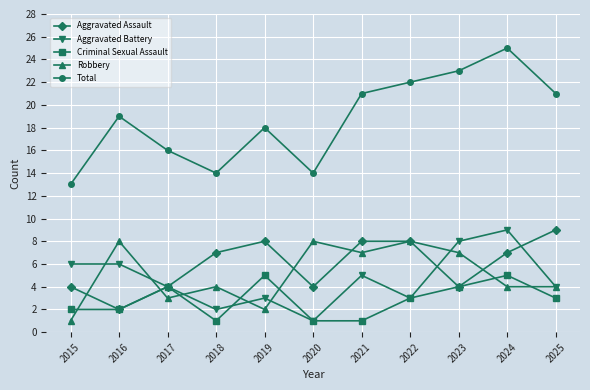

Where is the first local maximum for Total?

2016